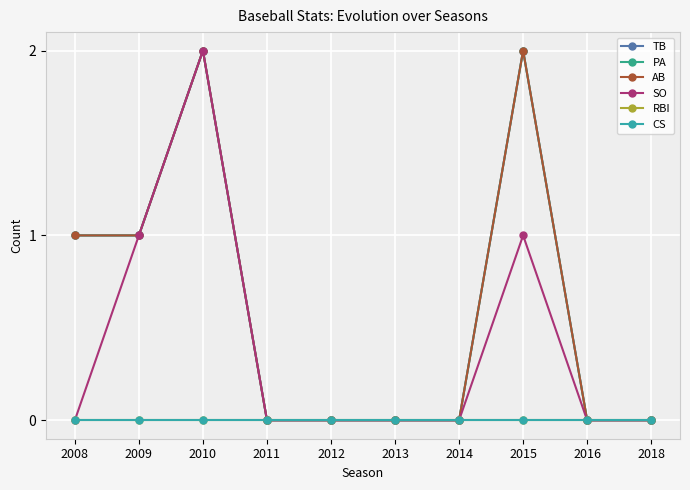

True or false: PA has more than 0 interior local peaks.

True